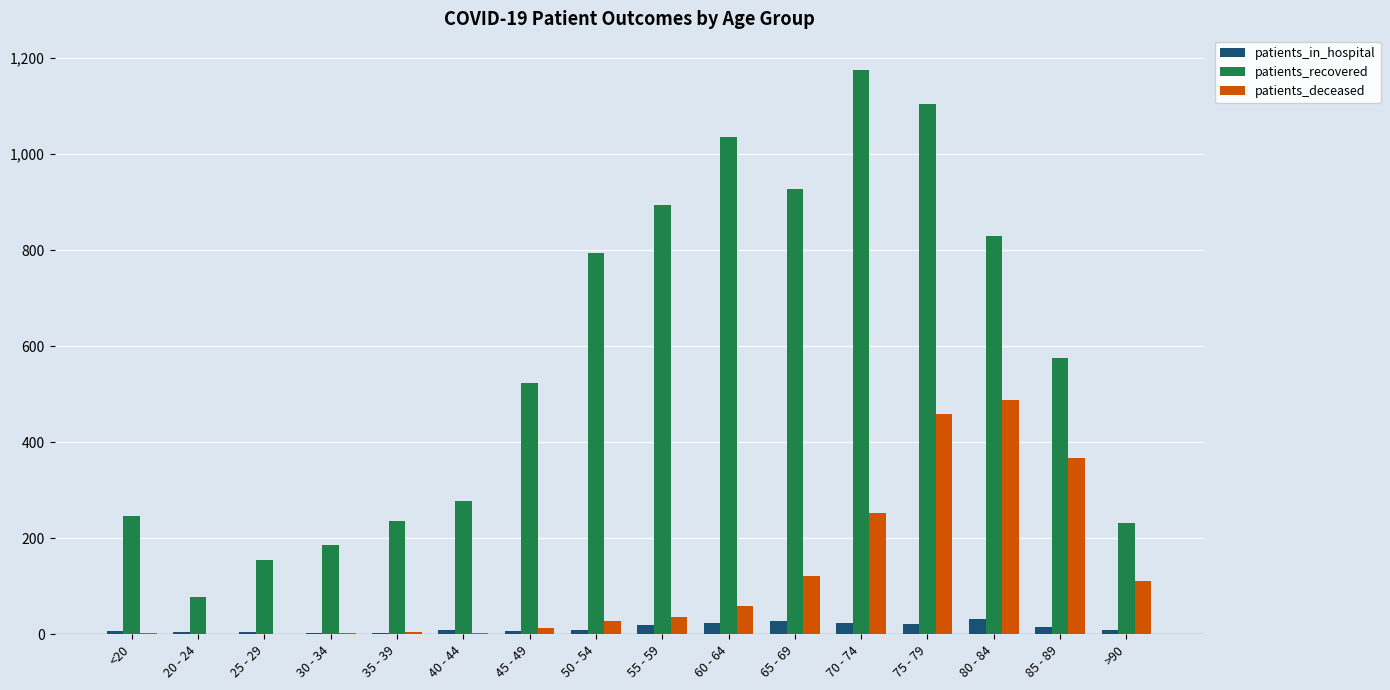

How many data points does each series have?

16